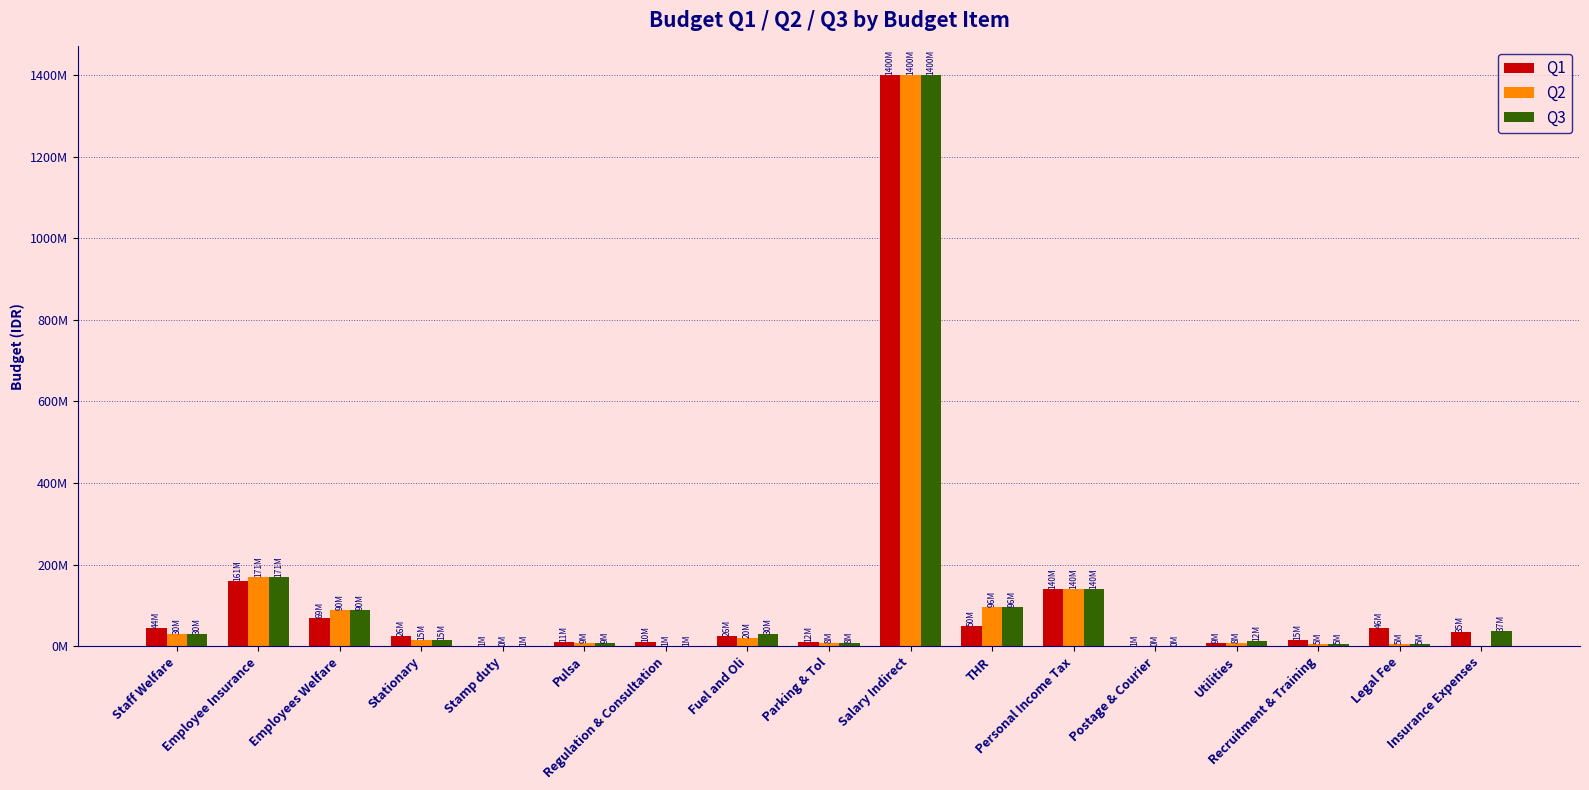

Does the chart contain stacked bars?

No